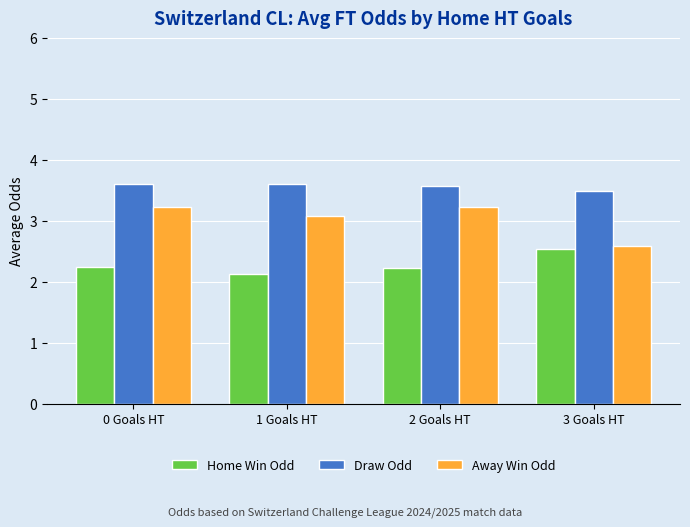

Does the chart contain any negative values?

No